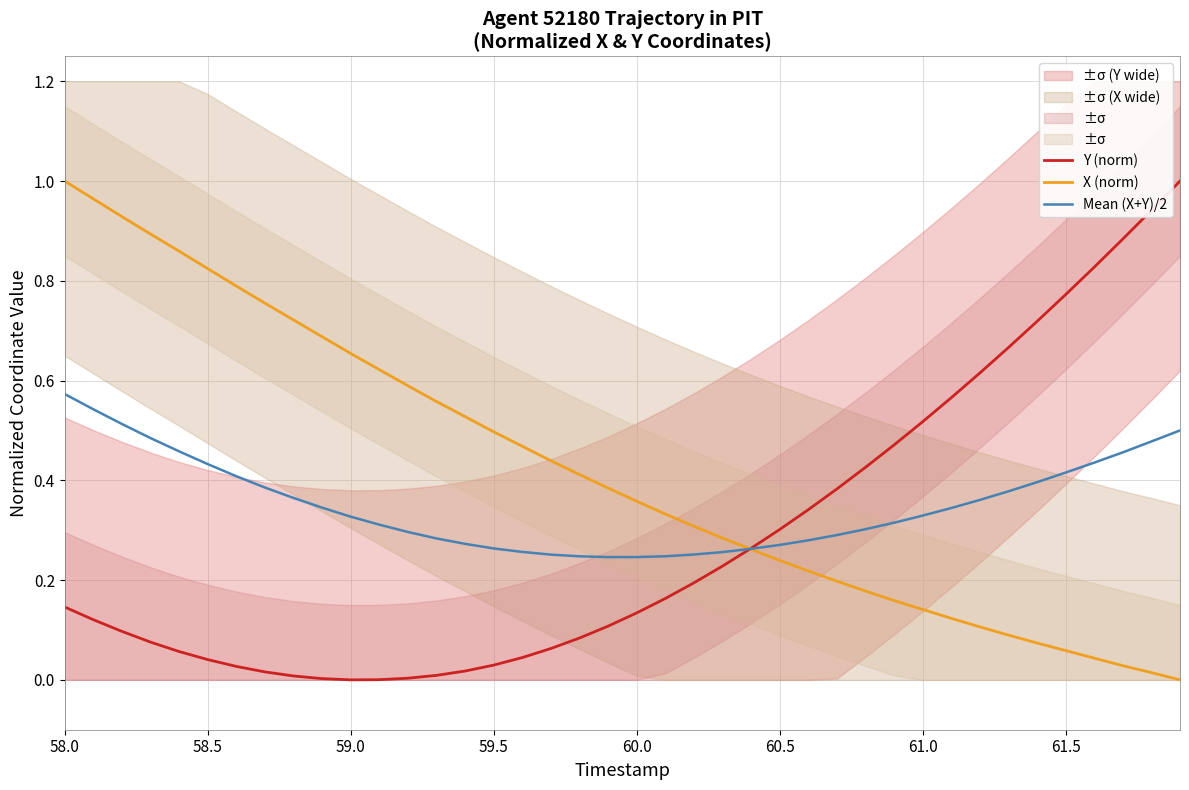

How many values in the X (norm) series exceed 0?

39